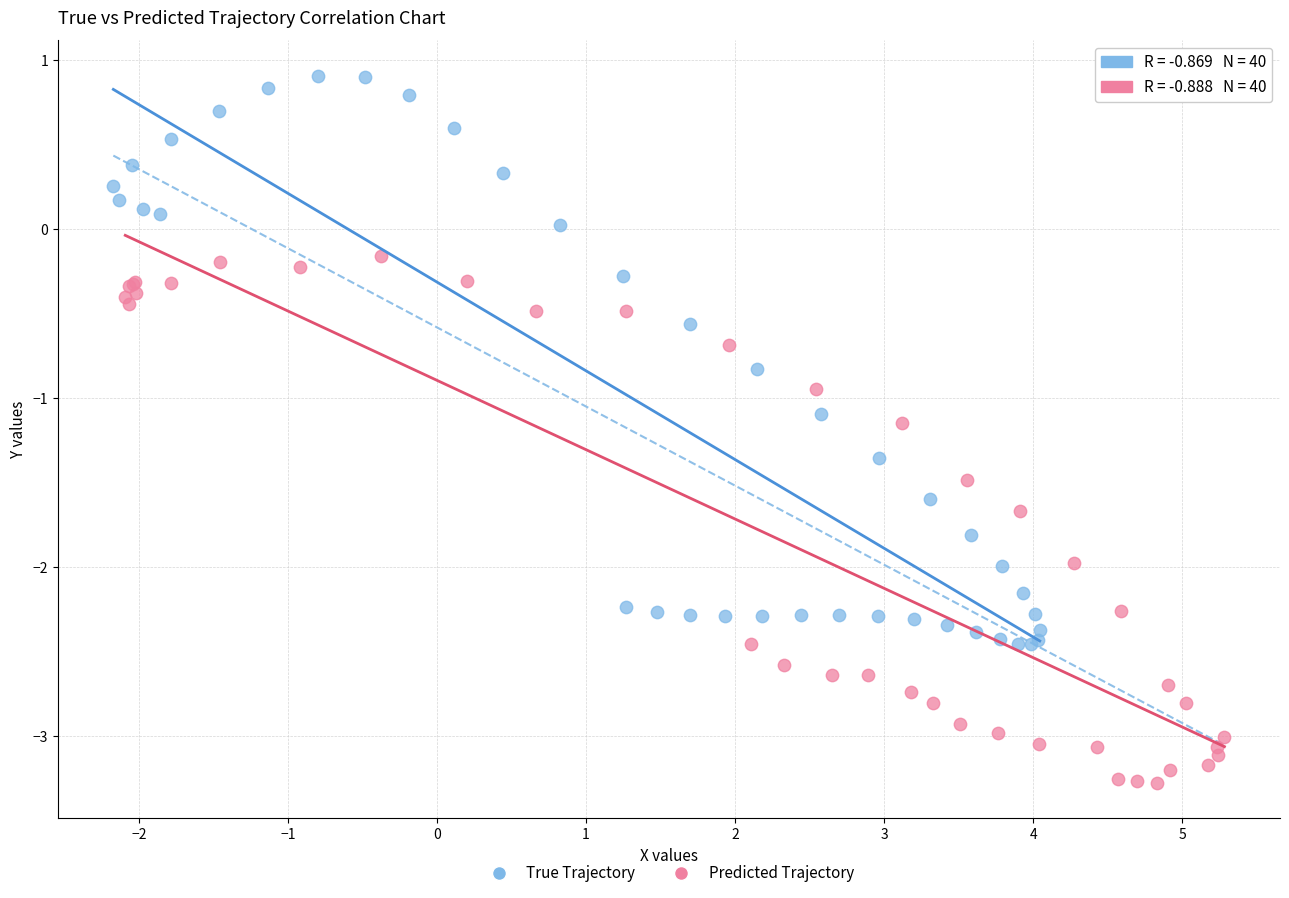

Which series has the widest spread of Y values?

True Trajectory